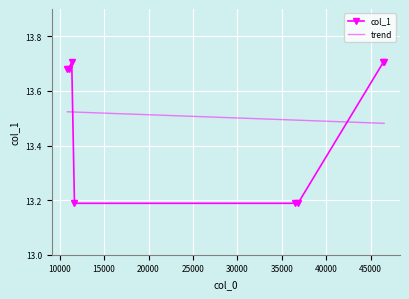

What is the difference between the second highest and second lowest values in the col_1 series?

0.5